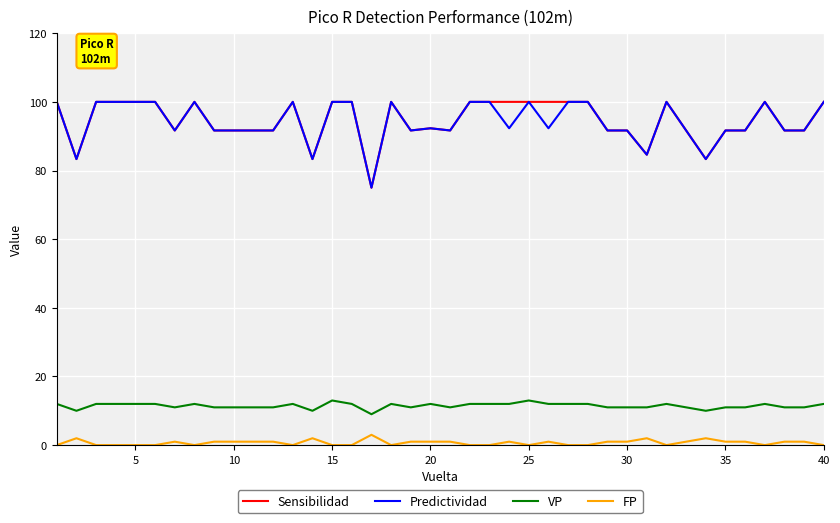

Does the chart have visible grid lines?

Yes